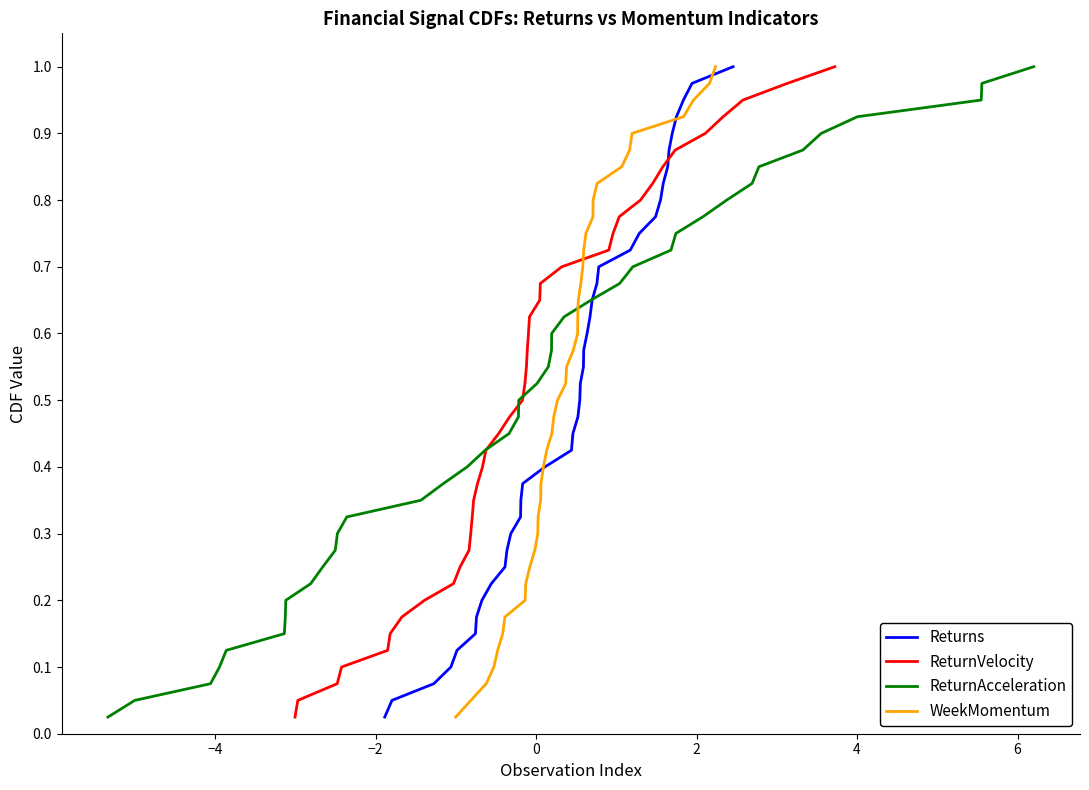

What is the maximum value for Returns?

1.0